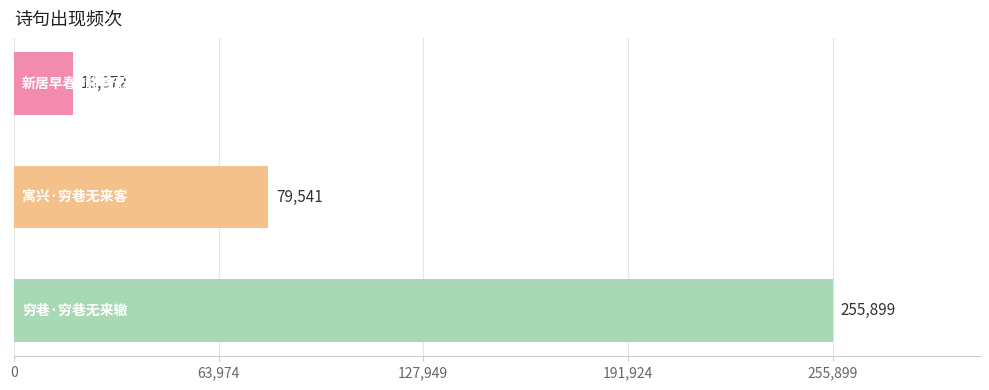

What is the average value?

117937